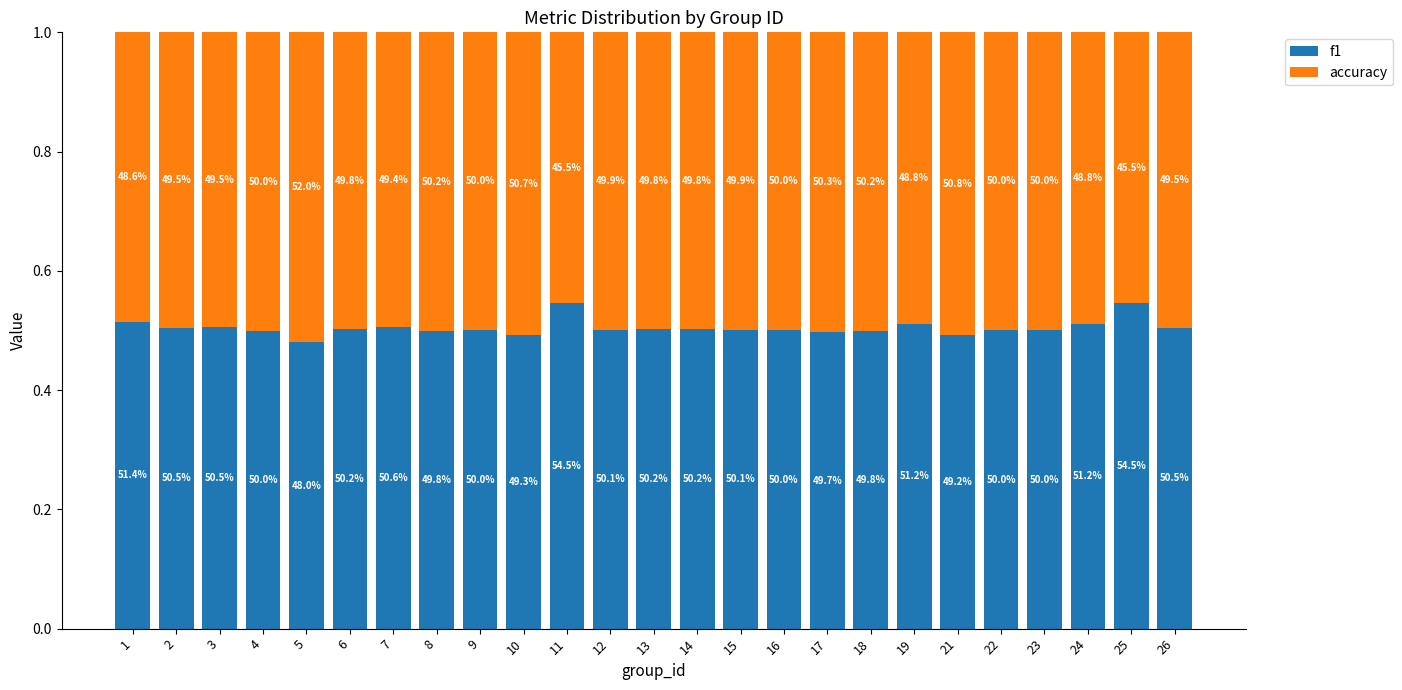

Between 11 and 21, which series saw the biggest shift?

accuracy